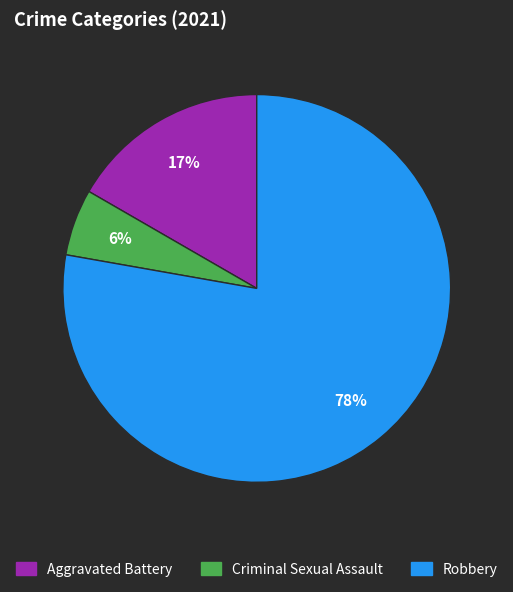

Does any single category account for the majority?

Yes